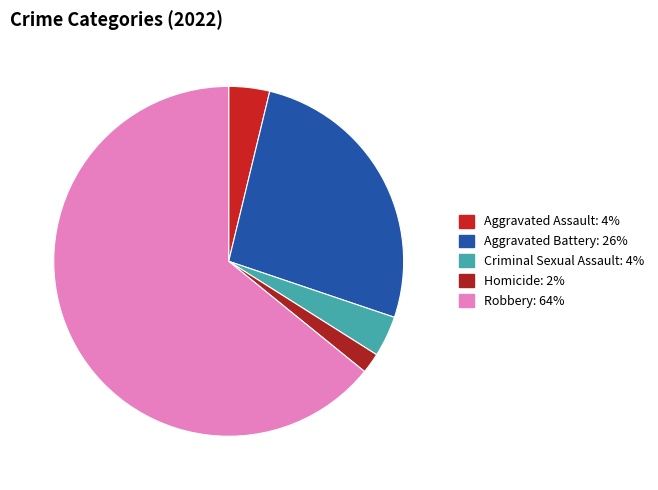

Count the number of slices in the pie.

5